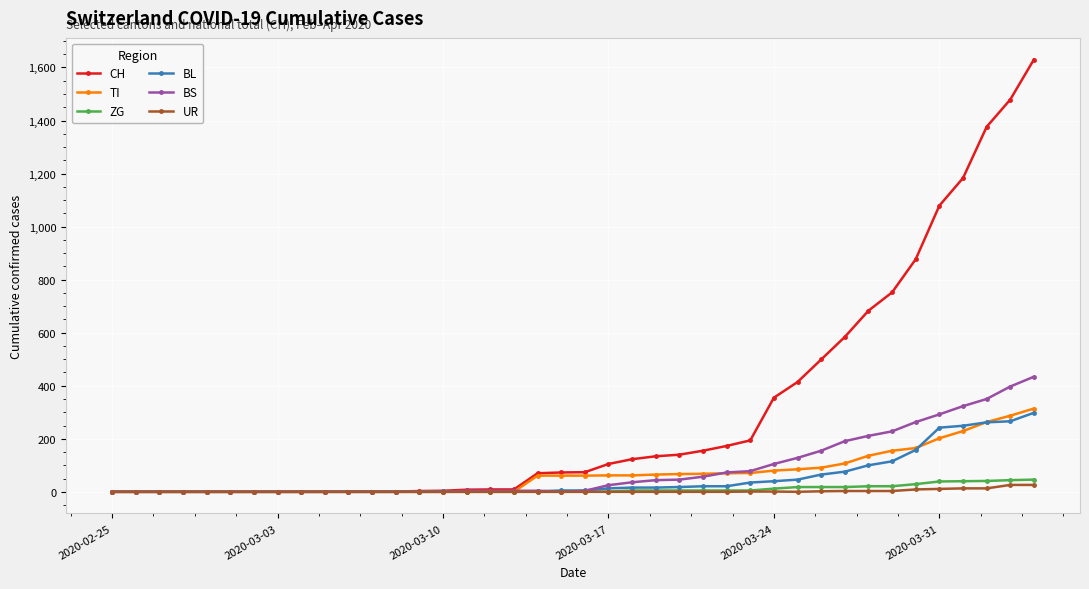

What is the maximum value shown in the chart?

1630